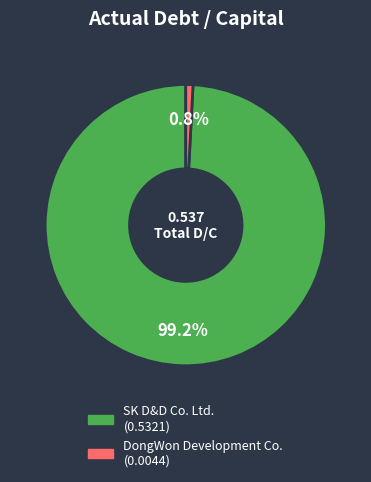

The SK D&D Co. Ltd. slice represents 89% of the pie. True or false?

False